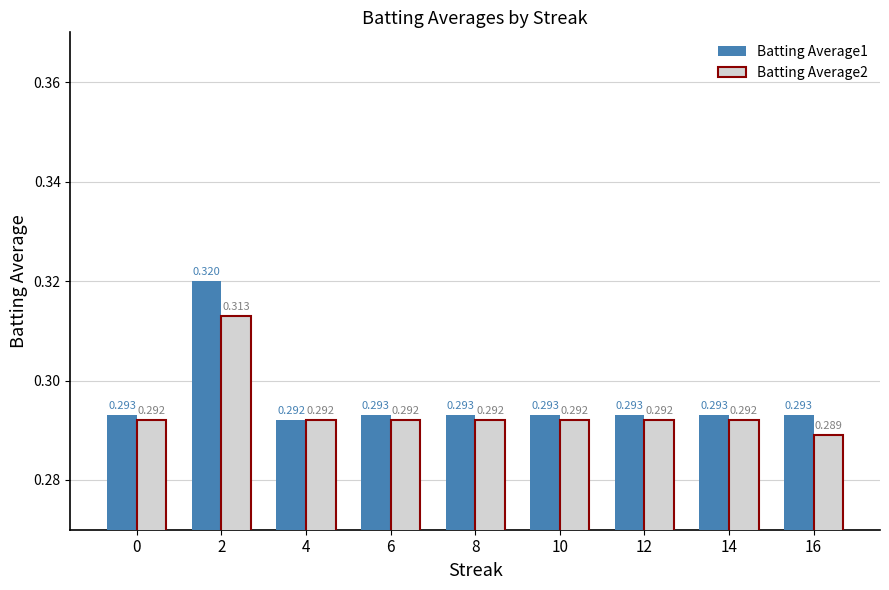

Is the value of Batting Average1 at 0 greater than the value of Batting Average2 at 14?

Yes